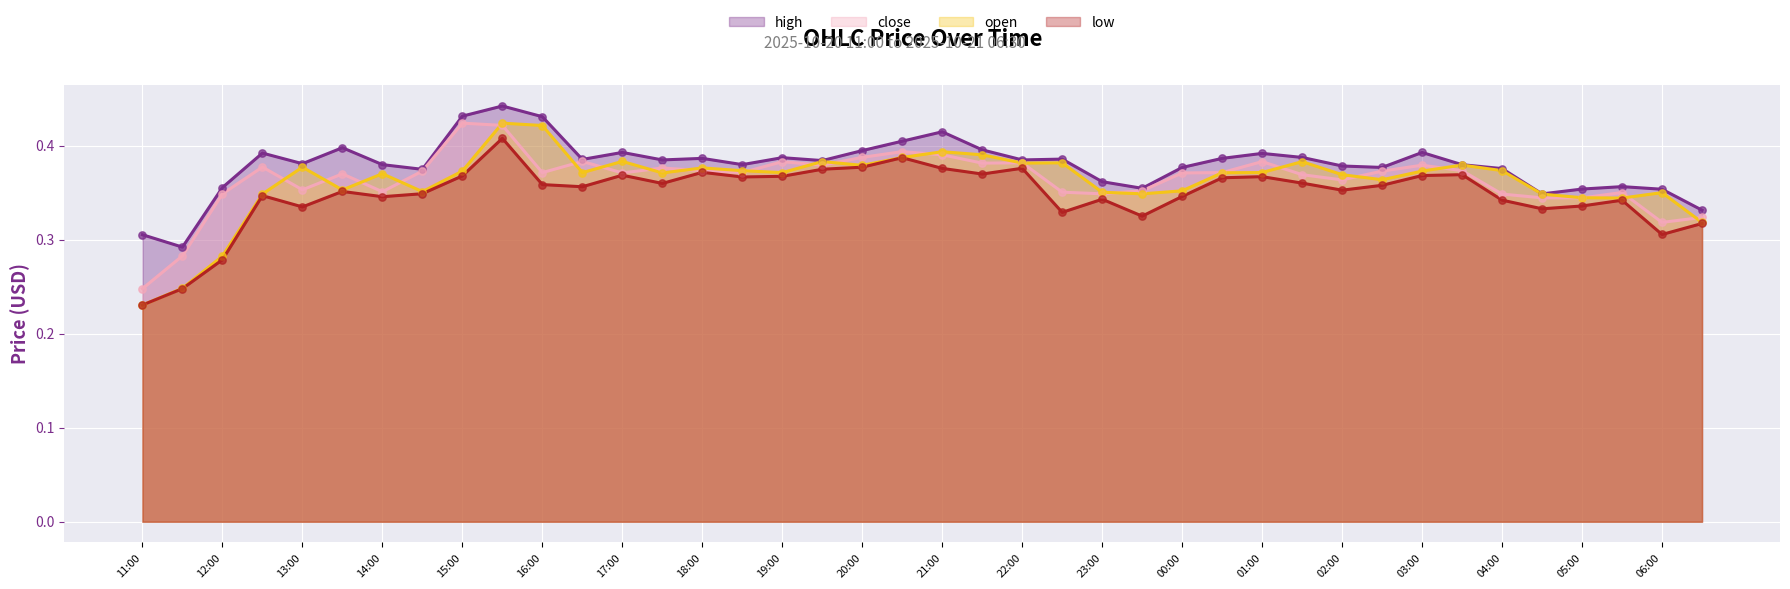

Which series reaches the maximum Y coordinate?

high